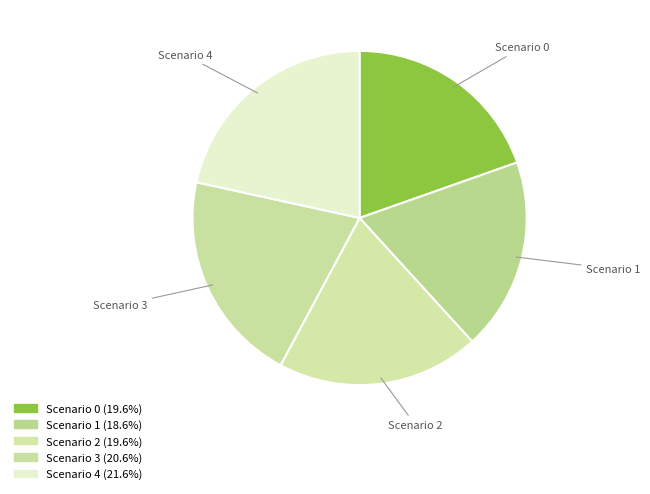

Approximately how many times larger is the value at Scenario 2 compared to Scenario 3?

1.0